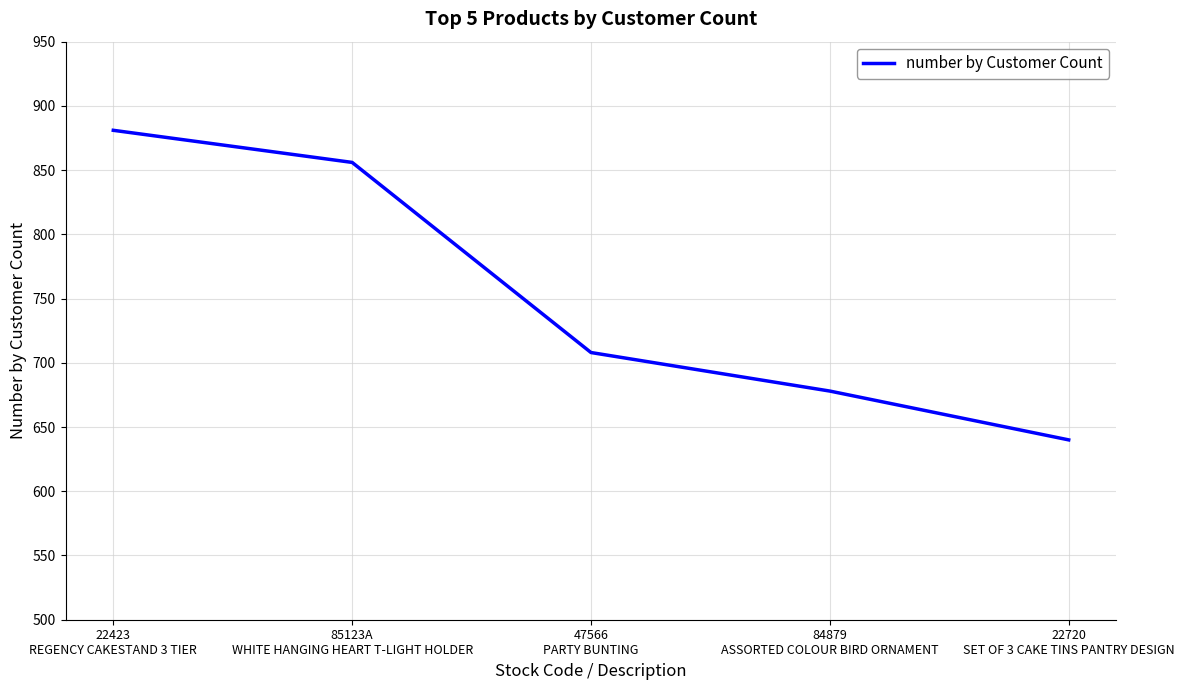

Where does the data first go above 708?

22423
REGENCY CAKESTAND 3 TIER